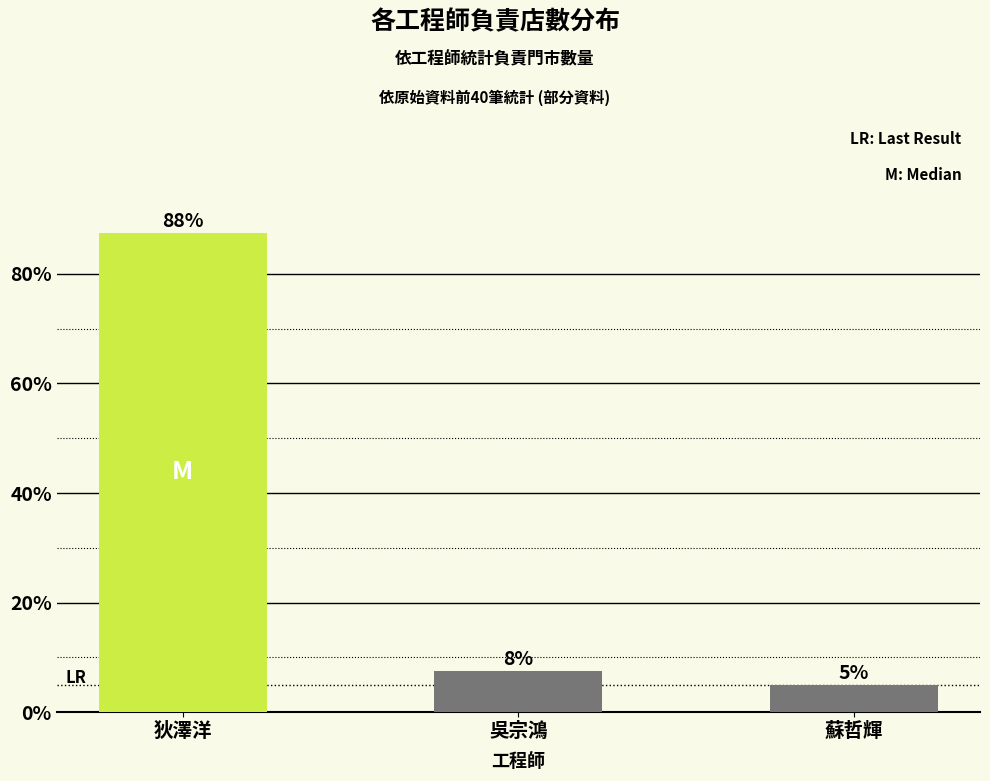

Is it true that the value at 狄澤洋 is 87.5?

True